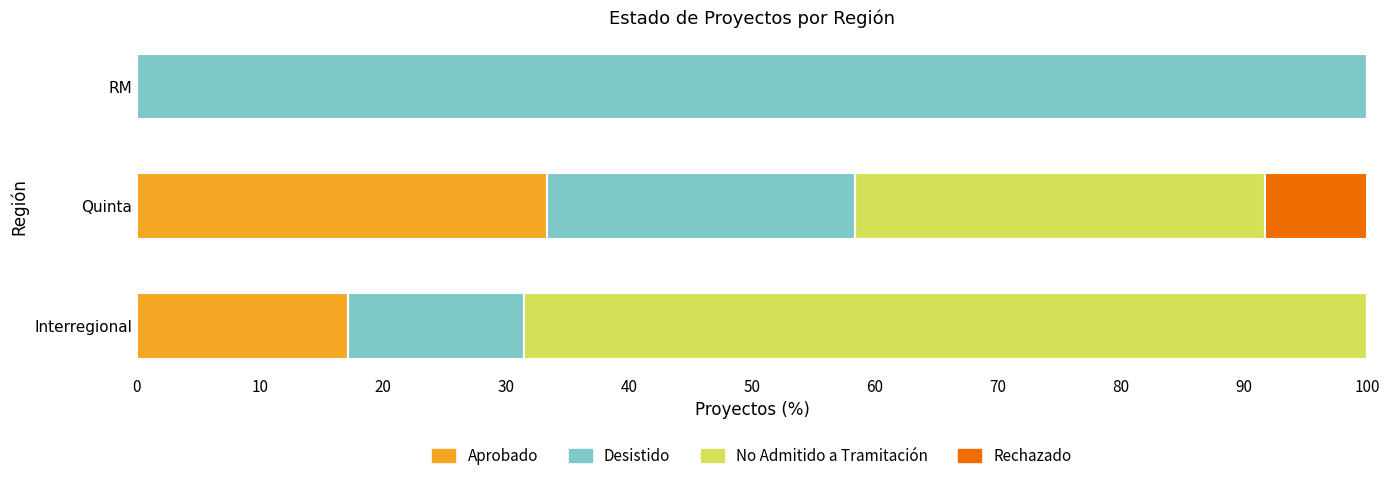

How many series are shown in this chart?

4